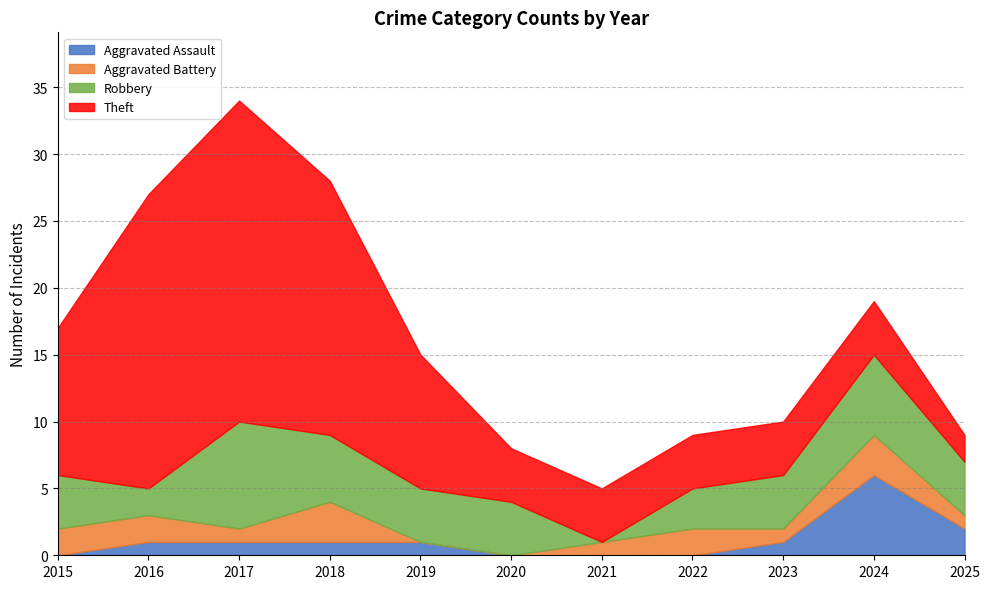

Between 2024 and 2019, which is larger?

2024